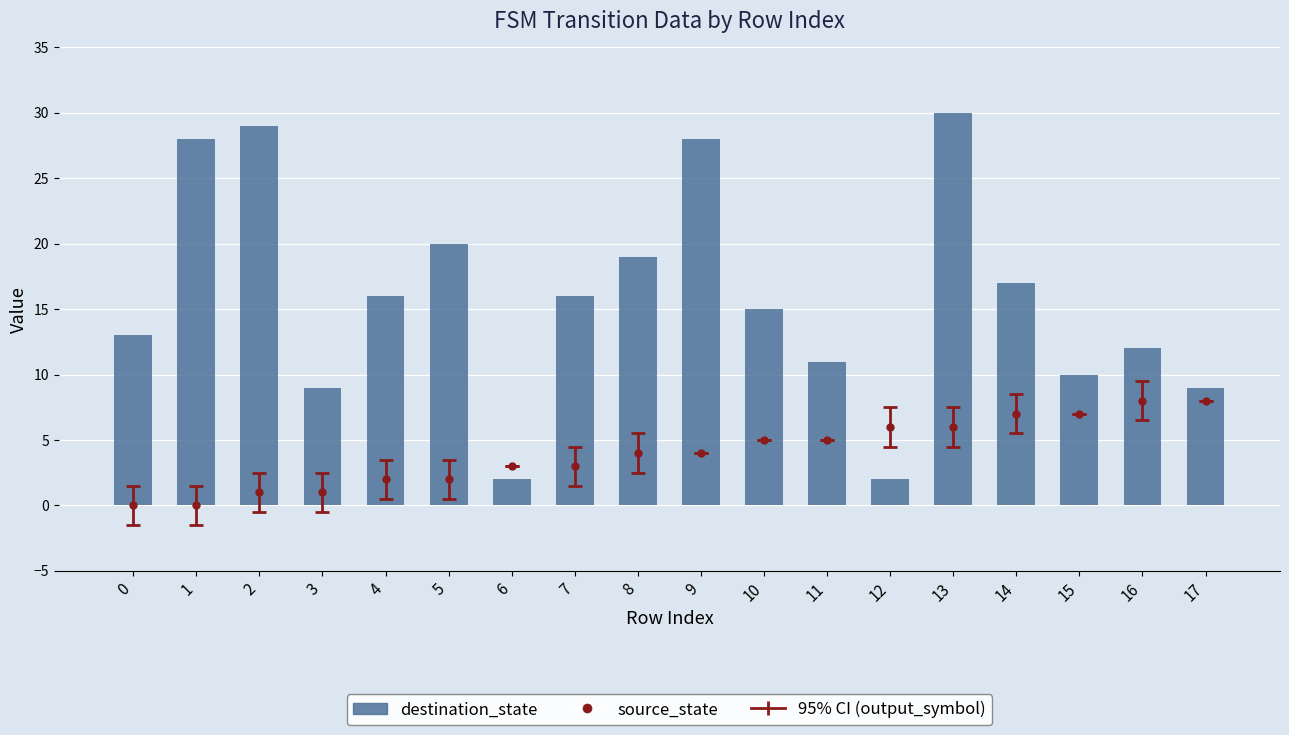

How many categories are shown in the chart?

18